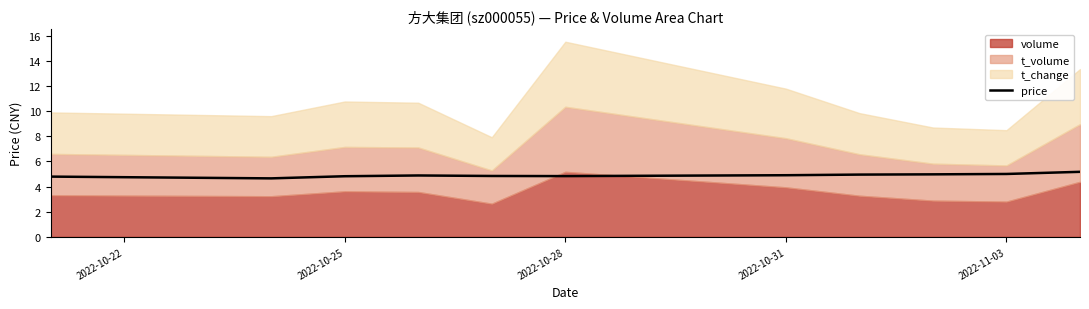

The value of price at 2022-11-03 is 2.1. True or false?

False